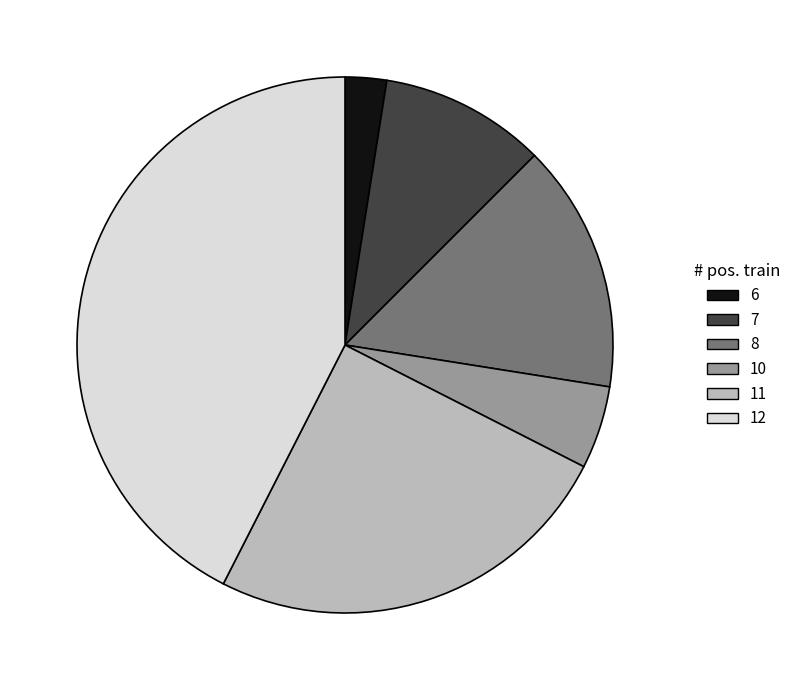

True or false: 6 accounts for 15% of the total.

False